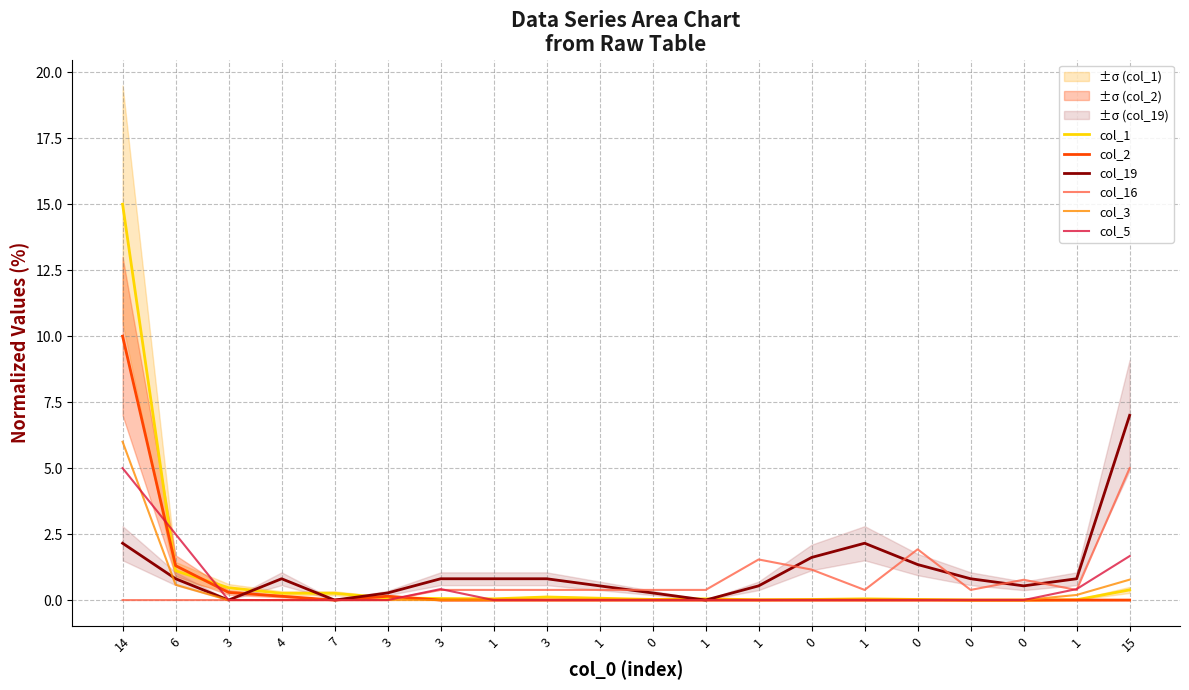

Reading right to left, transcribe all the data shown in this chart.

col_1: 15=0.4	1=0.0	0=0.0	0=0.0	0=0.0	1=0.0	0=0.0	1=0.0	1=0.0	0=0.0	1=0.1	3=0.1	1=0.0	3=0.1	3=0.1	7=0.3	4=0.3	3=0.5	6=1.1	14=15.0
col_2: 15=0.0	1=0.0	0=0.0	0=0.0	0=0.0	1=0.0	0=0.0	1=0.0	1=0.0	0=0.0	1=0.0	3=0.0	1=0.0	3=0.0	3=0.1	7=0.0	4=0.1	3=0.3	6=1.3	14=10.0
col_19: 15=7.0	1=0.8	0=0.5	0=0.8	0=1.3	1=2.2	0=1.6	1=0.5	1=0.0	0=0.3	1=0.5	3=0.8	1=0.8	3=0.8	3=0.3	7=0.0	4=0.8	3=0.0	6=0.8	14=2.2
col_16: 15=5.0	1=0.4	0=0.8	0=0.4	0=1.9	1=0.4	0=1.2	1=1.5	1=0.4	0=0.4	1=0.4	3=0.4	1=0.4	3=0.4	3=0.0	7=0.0	4=0.0	3=0.0	6=0.0	14=0.0
col_3: 15=0.8	1=0.2	0=0.0	0=0.0	0=0.0	1=0.0	0=0.0	1=0.0	1=0.0	0=0.0	1=0.0	3=0.0	1=0.0	3=0.0	3=0.0	7=0.0	4=0.0	3=0.0	6=0.6	14=6.0
col_5: 15=1.7	1=0.4	0=0.0	0=0.0	0=0.0	1=0.0	0=0.0	1=0.0	1=0.0	0=0.0	1=0.0	3=0.0	1=0.0	3=0.4	3=0.0	7=0.0	4=0.0	3=0.0	6=2.5	14=5.0